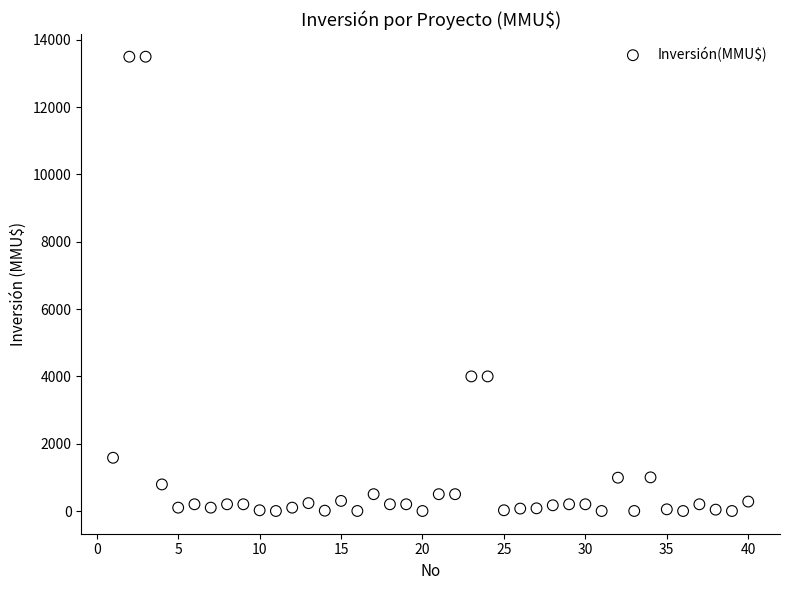

What is the range of X values (max minus min)?

39